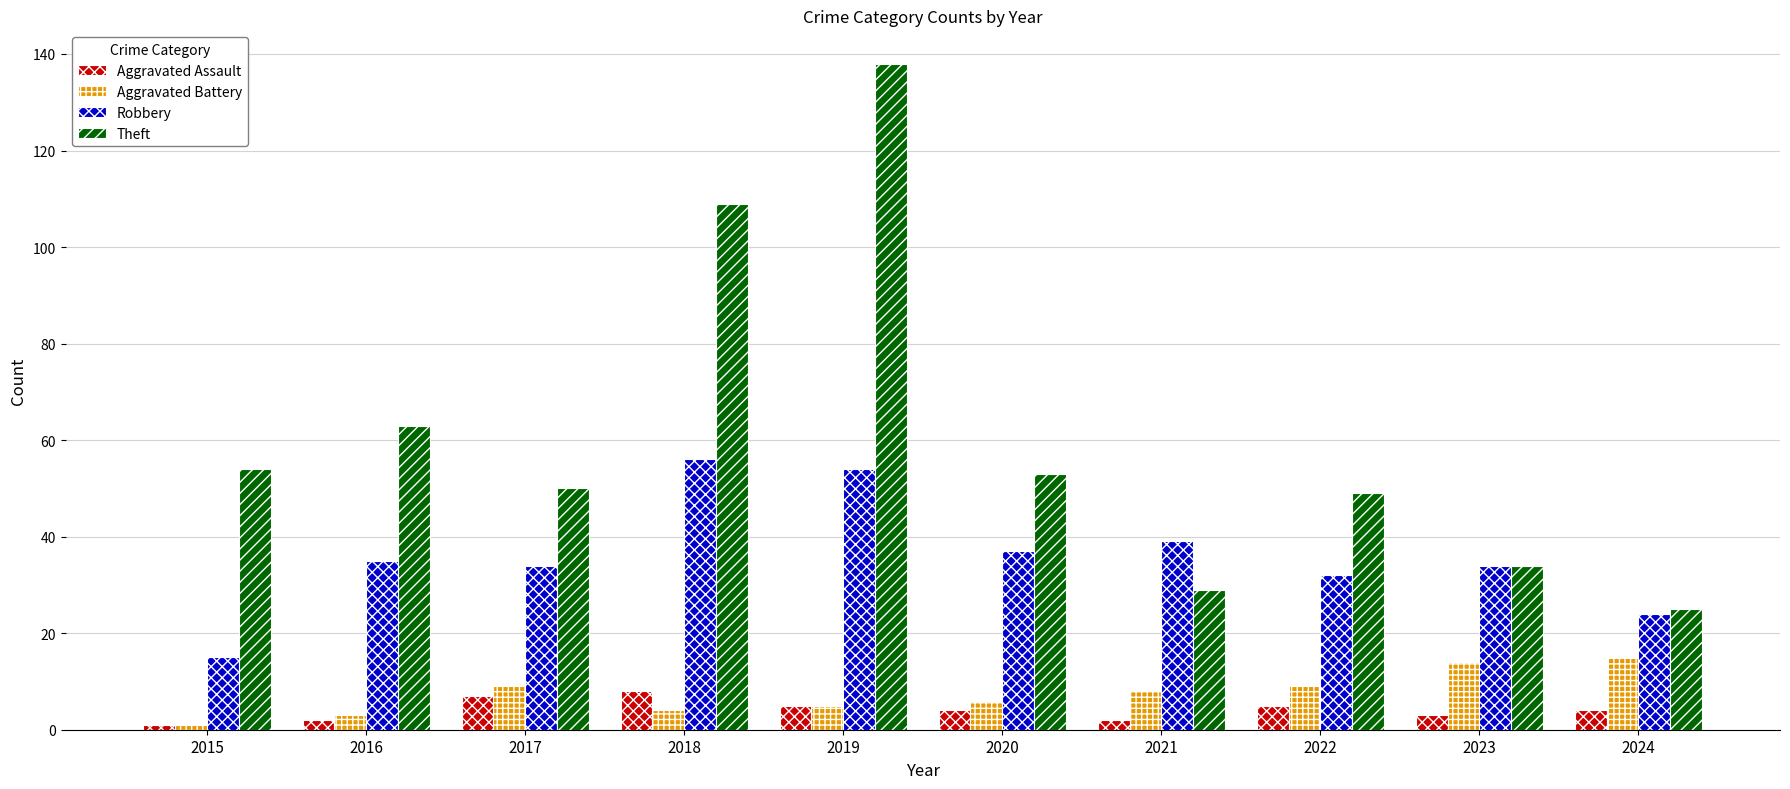

Which series has the widest spread of values?

Theft